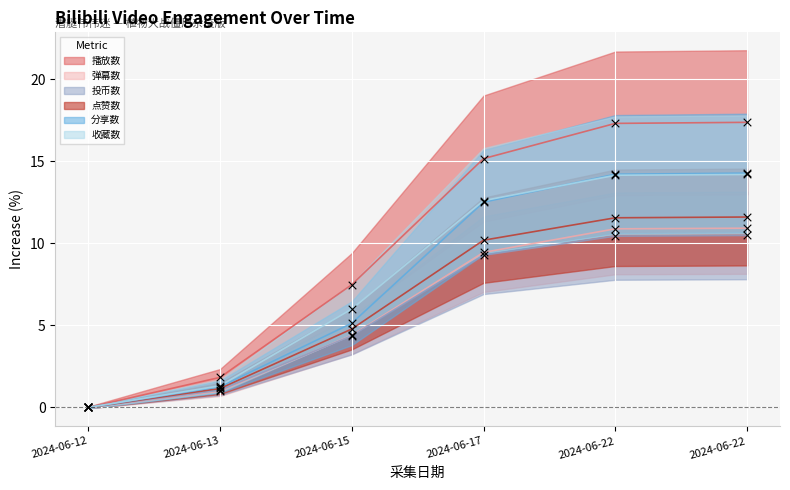

Which series reaches the maximum Y coordinate?

播放数